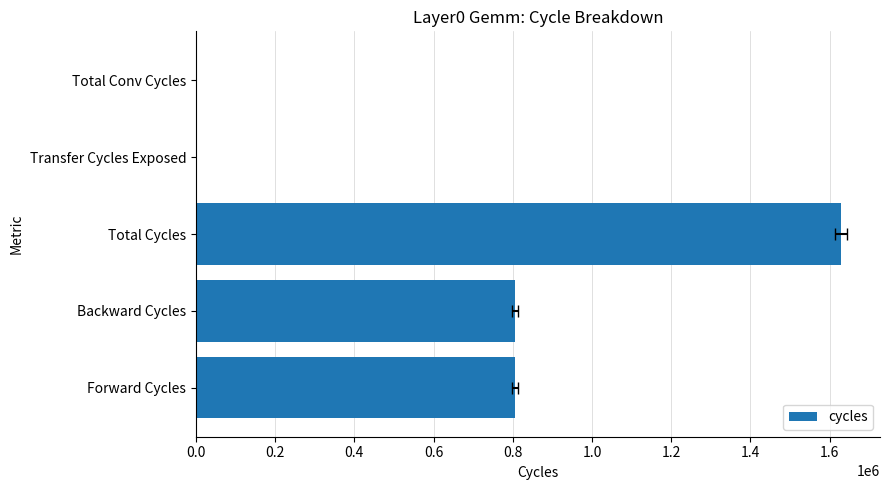

What is the maximum value shown in the chart?

1628722.7